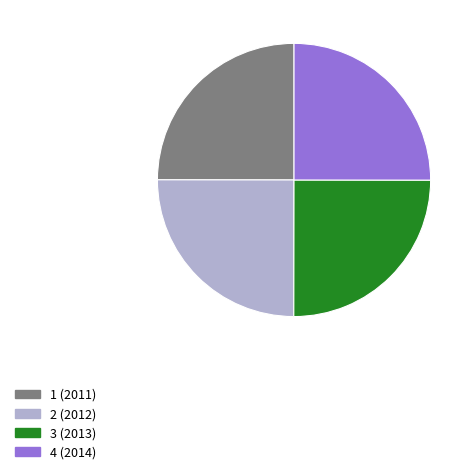

Approximately how many times larger is the value at 3 compared to 4?

1.0